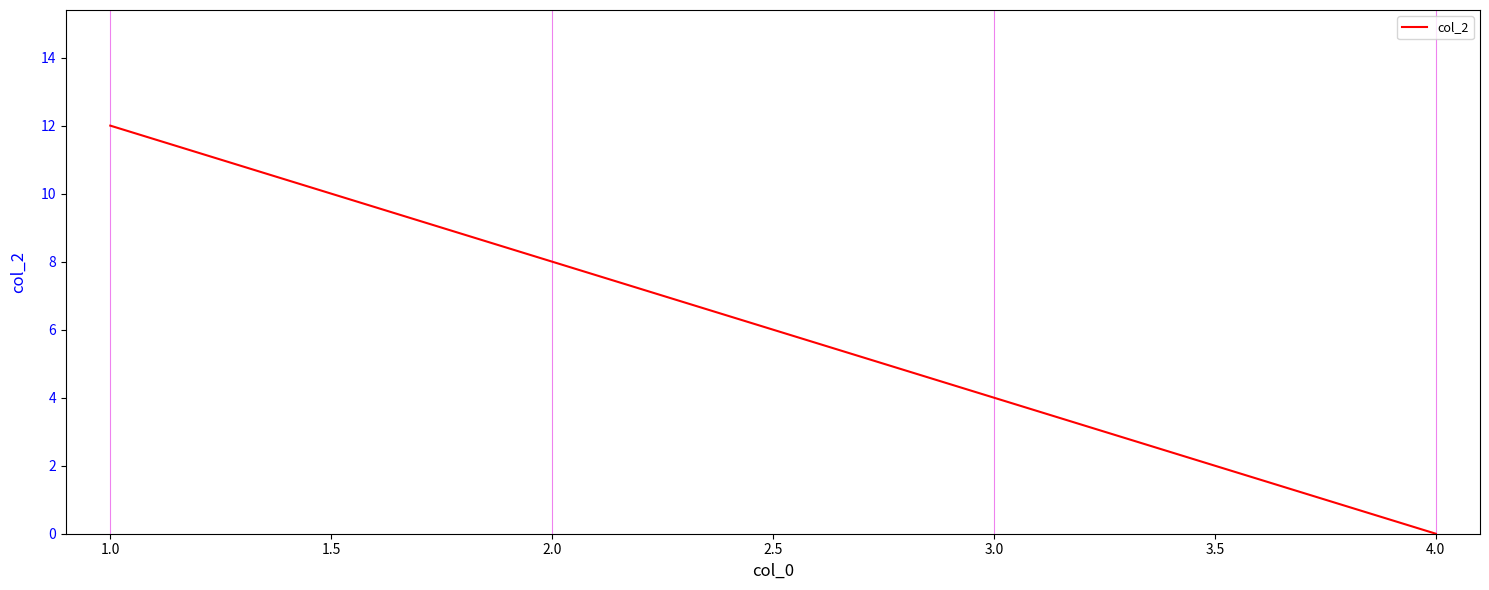

How many values are between 4 and 12?

3